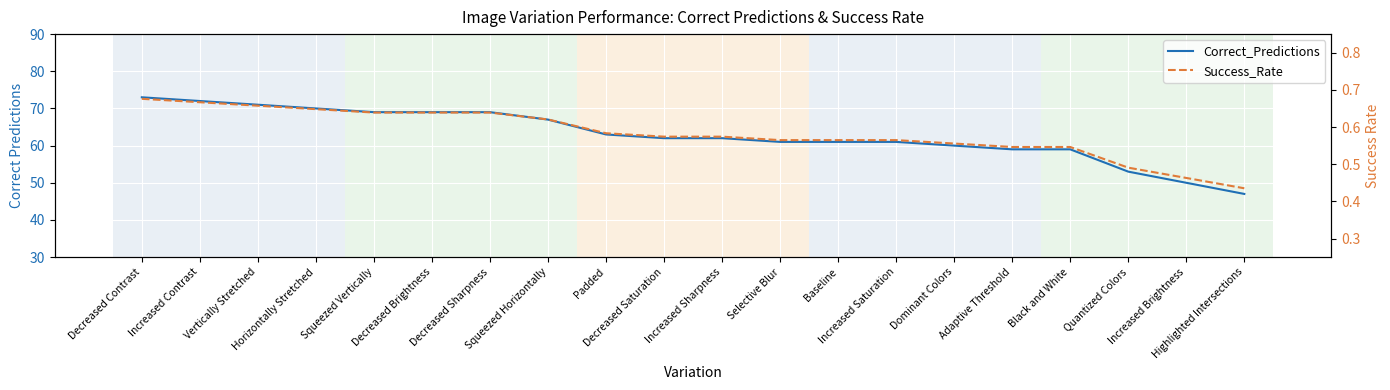

True or false: Success_Rate and Correct_Predictions cross at least once.

False